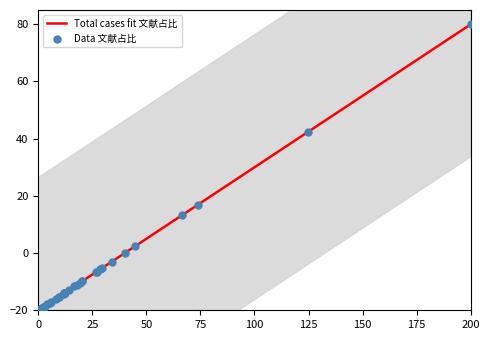

Which series has the widest spread of Y values?

Total cases fit 文献占比